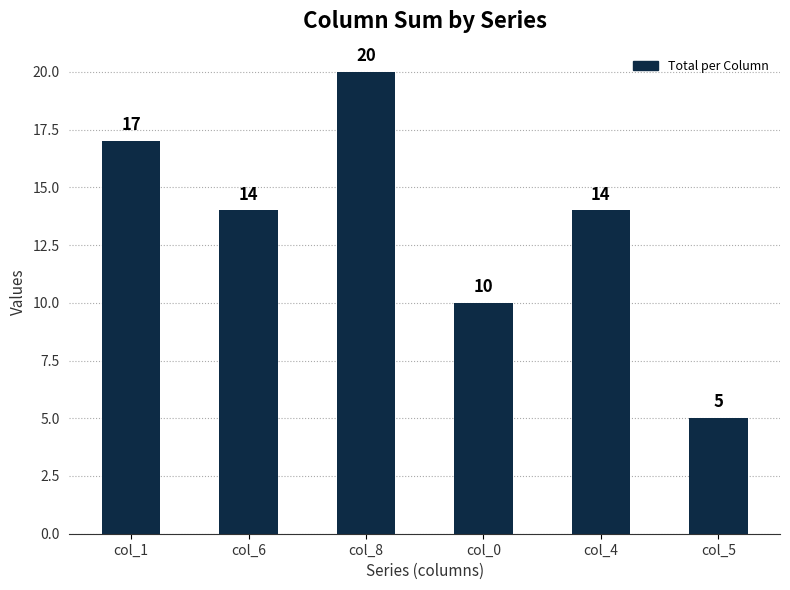

What is the label of the 2nd bar from the right?

col_4